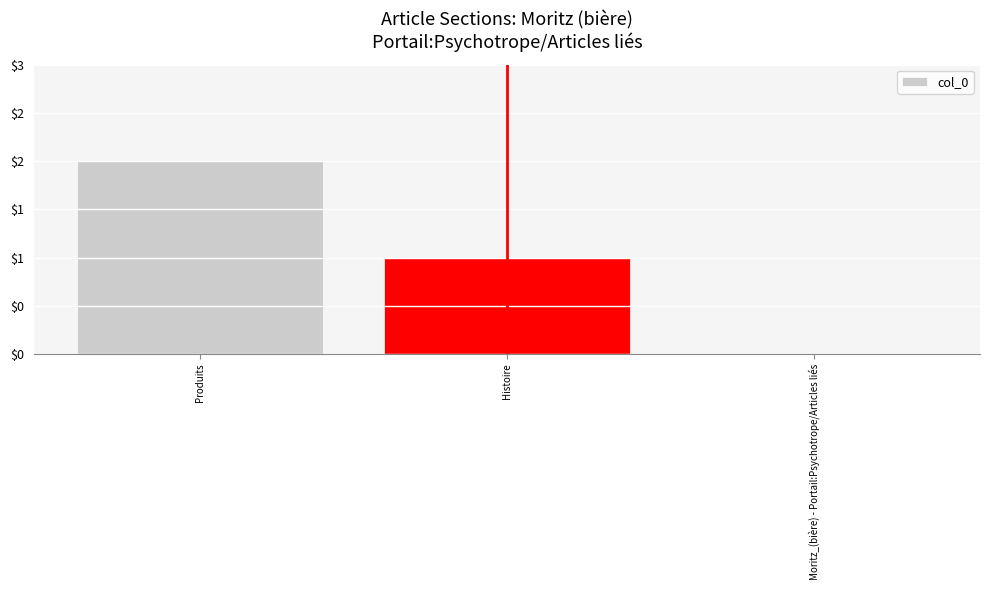

Reading left to right, what are all the values shown in this chart?

Produits=2	Histoire=1	Moritz_(bière) - Portail:Psychotrope/Articles liés=0